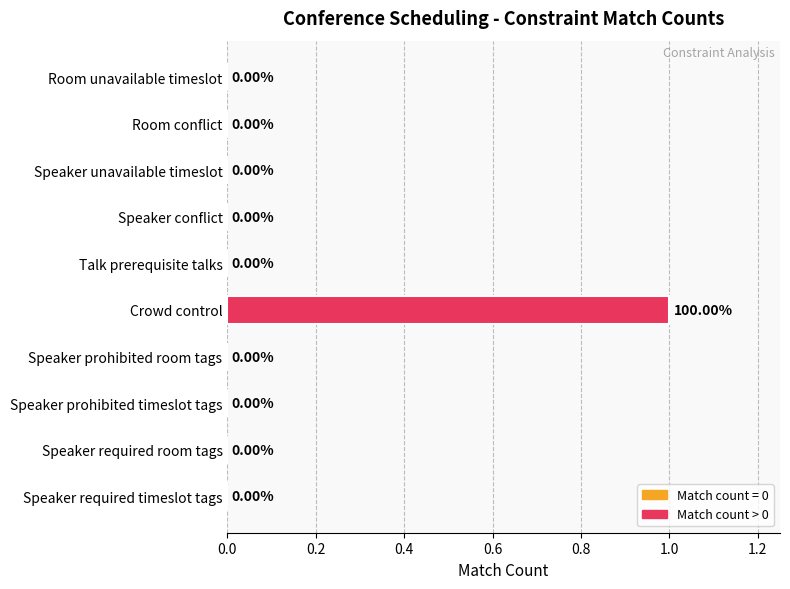

Between Speaker prohibited room tags and Crowd control, which is larger?

Crowd control